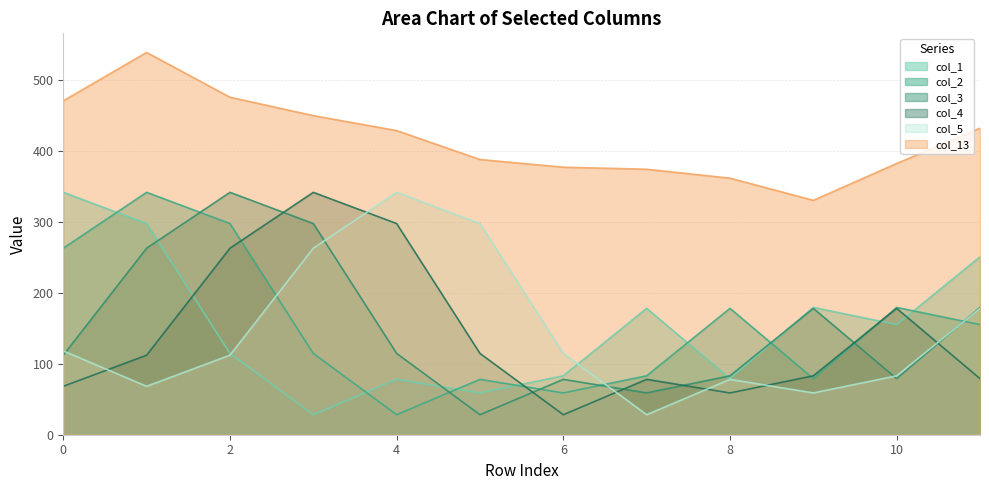

What is the smallest value displayed?

28.2